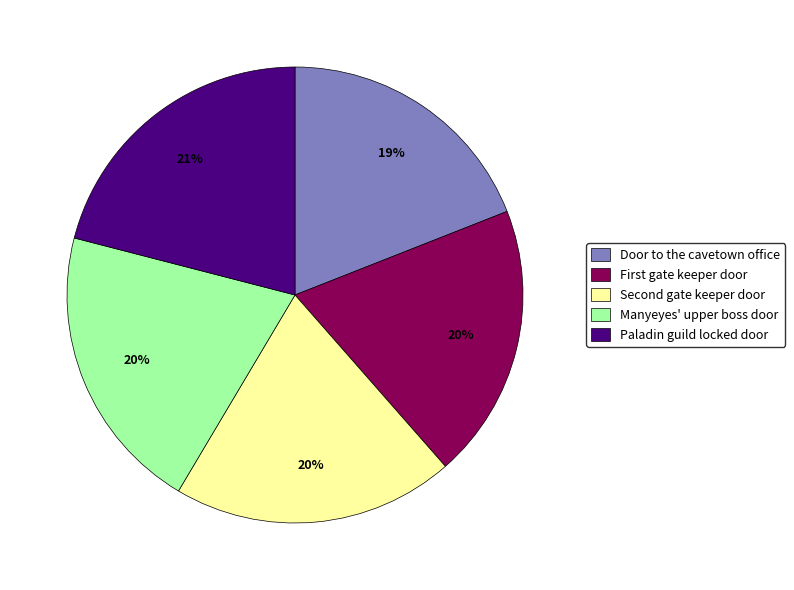

Does Paladin guild locked door represent more than half of the total?

No